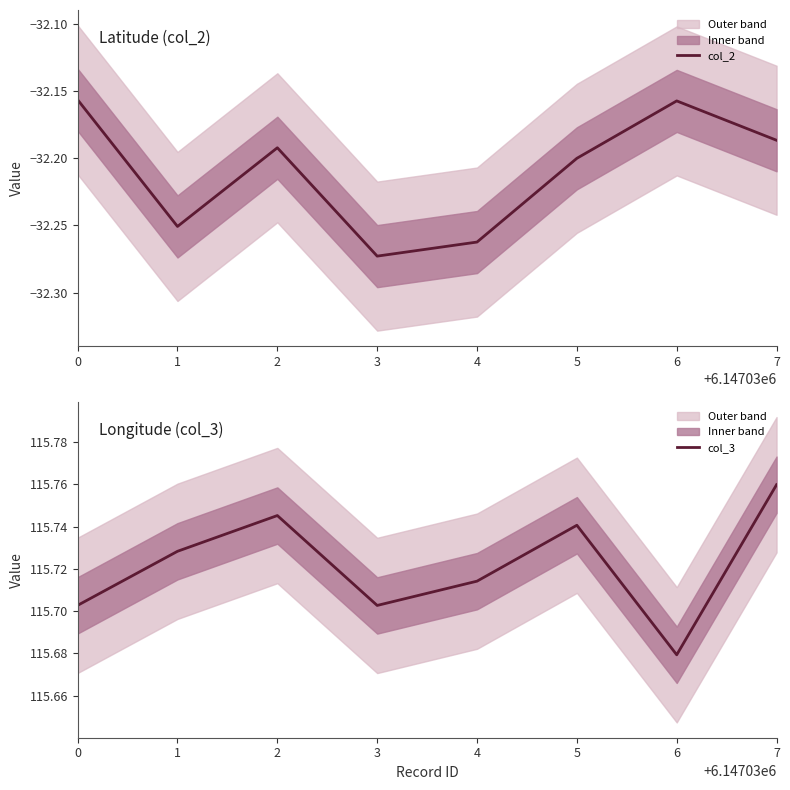

How many categories are shown in the chart?

8